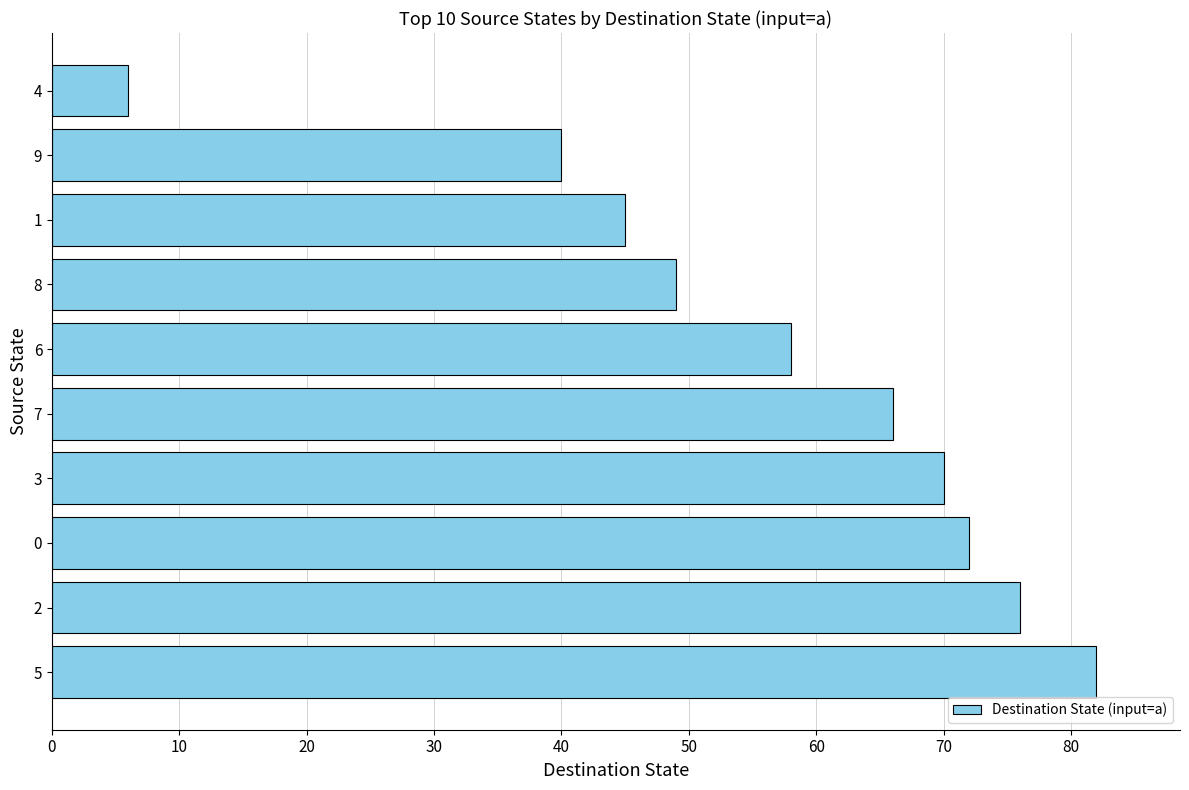

What is the ratio of the value at 2 to the value at 4?

12.7